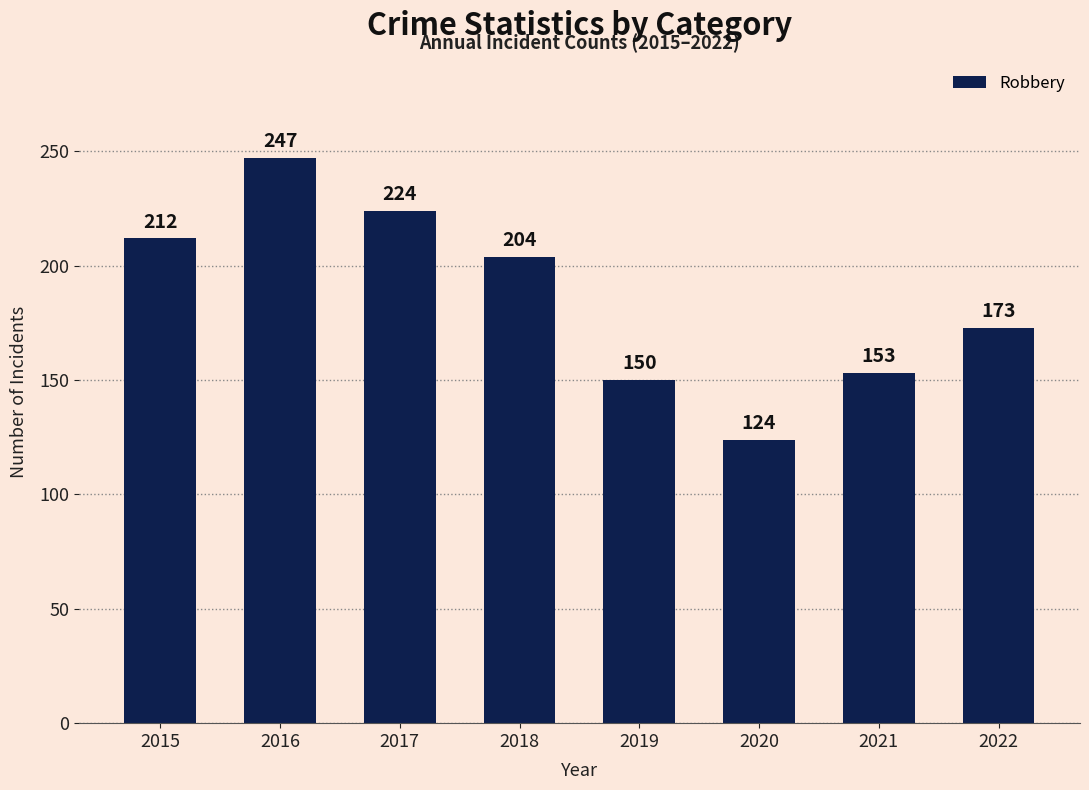

What is the difference between the maximum and minimum values?

123